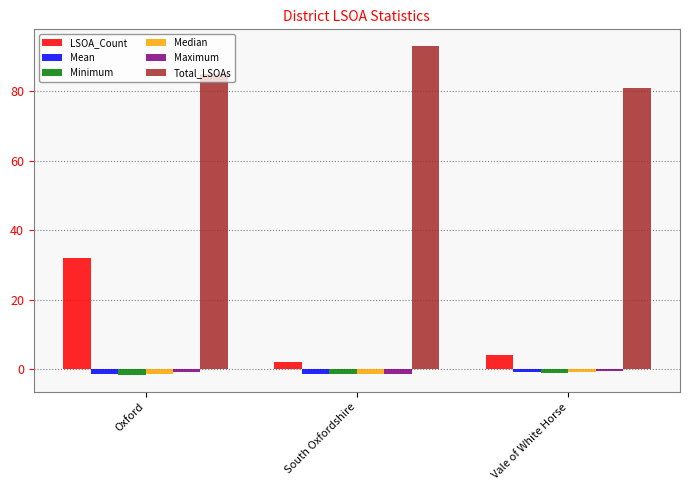

Which category has the highest value across all series?

South Oxfordshire